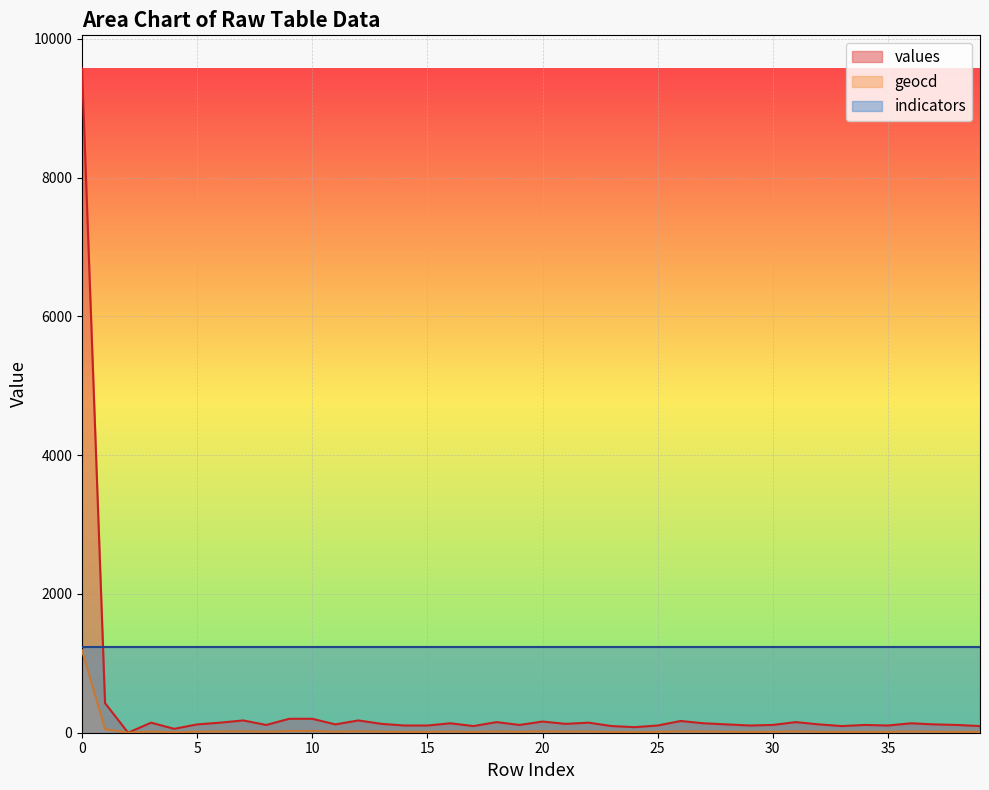

How many series are shown in this chart?

3